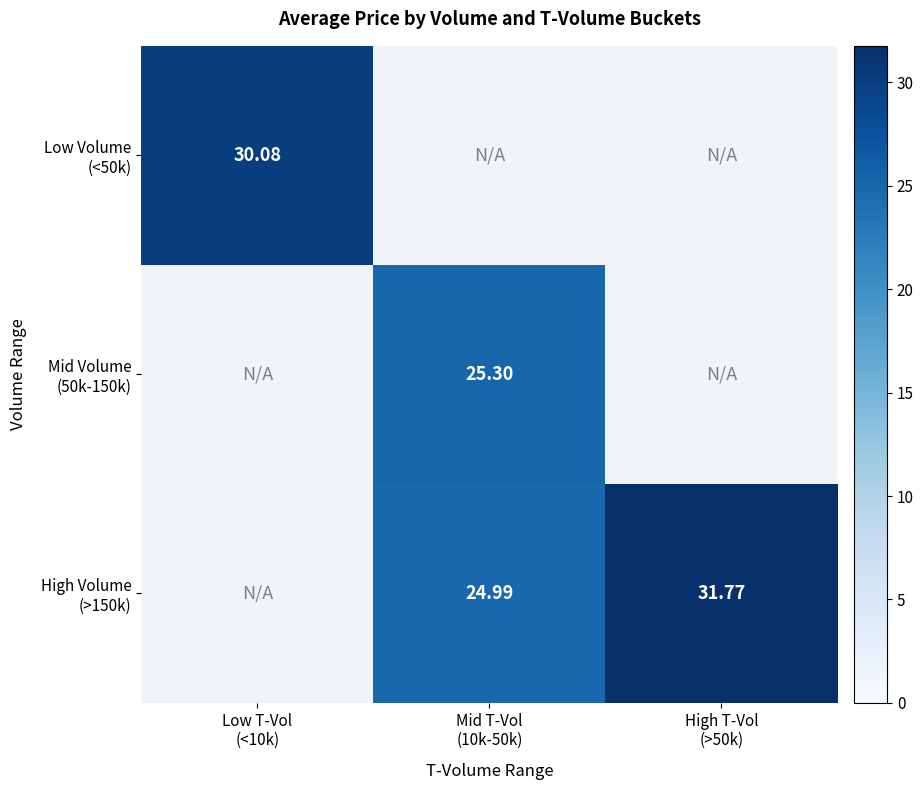

How many values in the High Volume (>150k) series exceed 24?

2